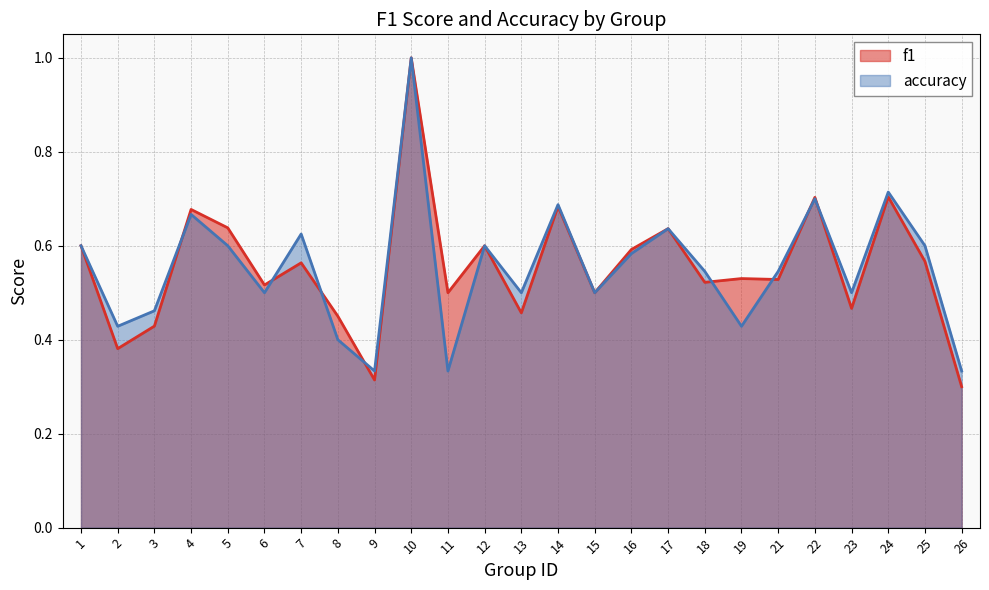

True or false: accuracy has a value of 0.7 at 19.

False